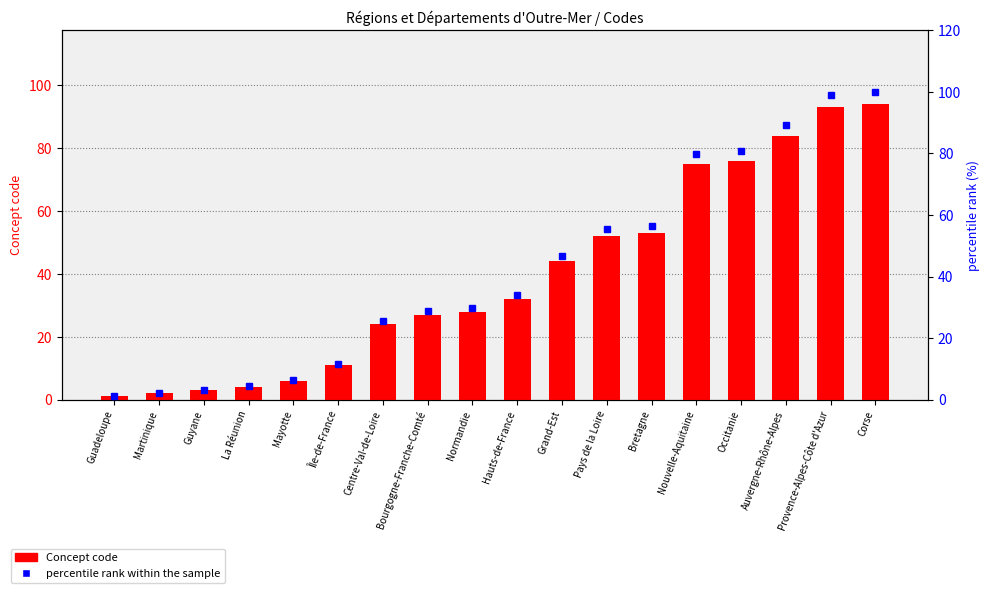

What value does the percentile rank within the sample series have at Guadeloupe?

1.1